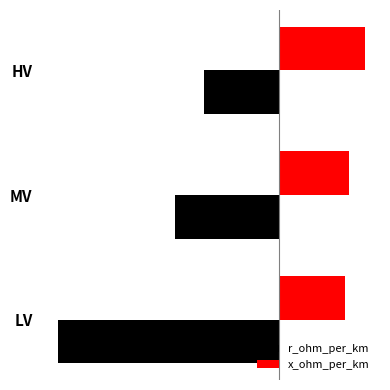

At which category is the sum across all series the highest?

HV